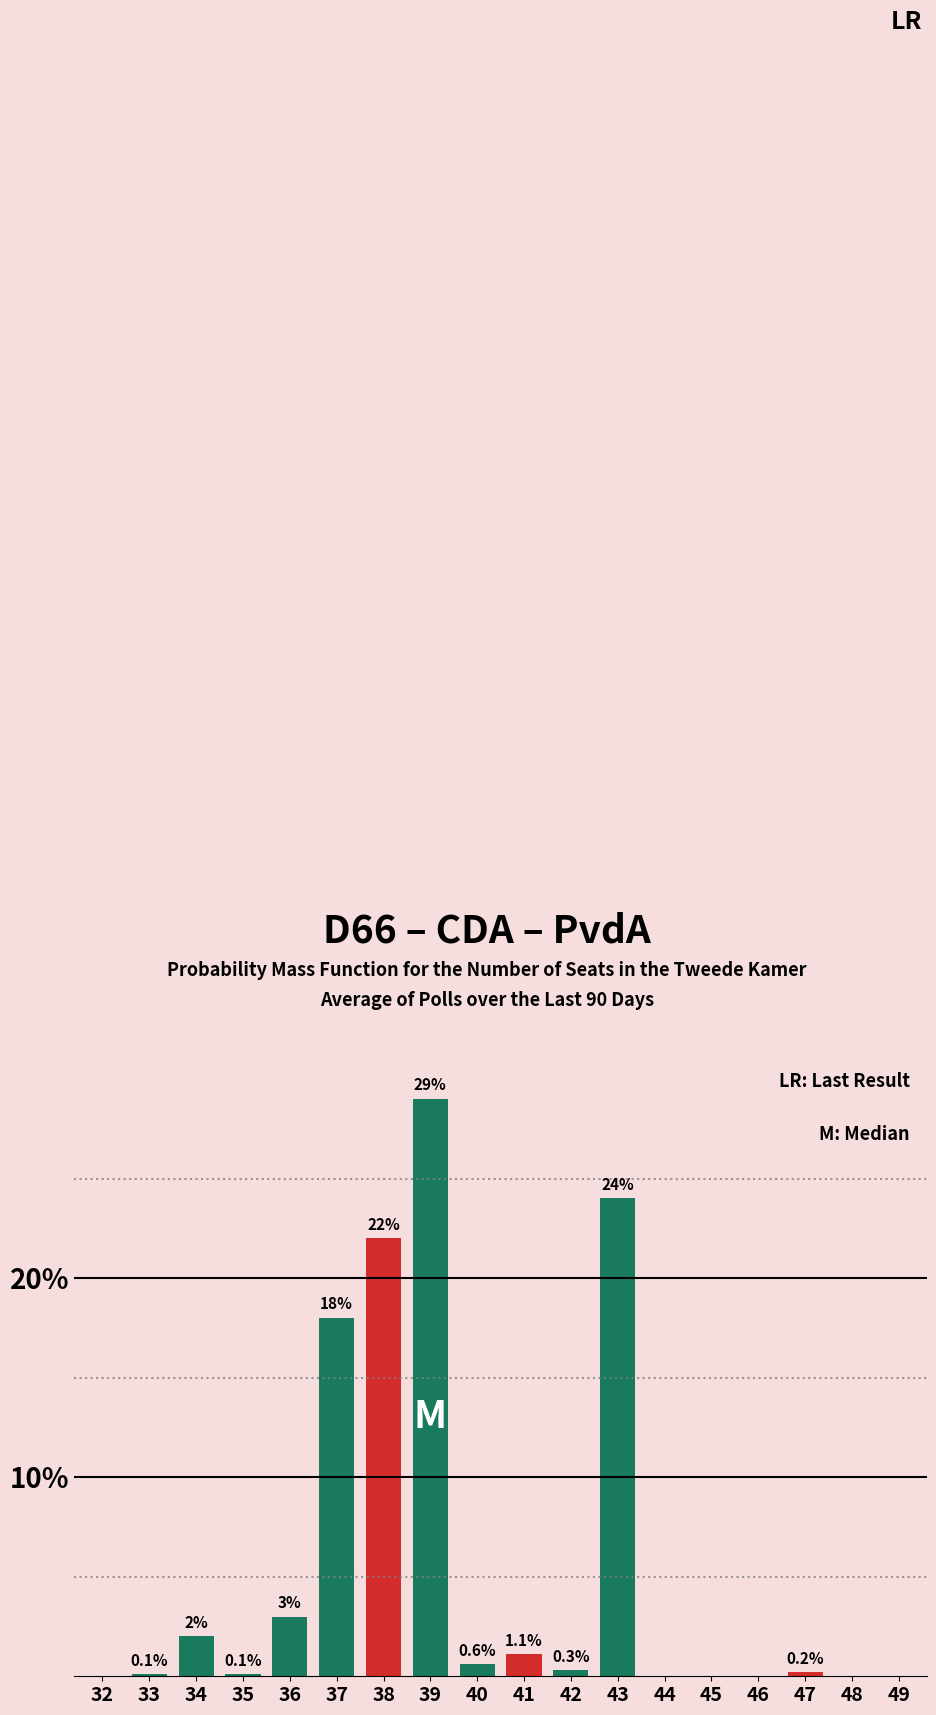

Reading left to right, transcribe all the data shown in this chart.

32=0.0	33=0.1	34=2.0	35=0.1	36=3.0	37=18.0	38=22.0	39=29.0	40=0.6	41=1.1	42=0.3	43=24.0	44=0.0	45=0.0	46=0.0	47=0.2	48=0.0	49=0.0